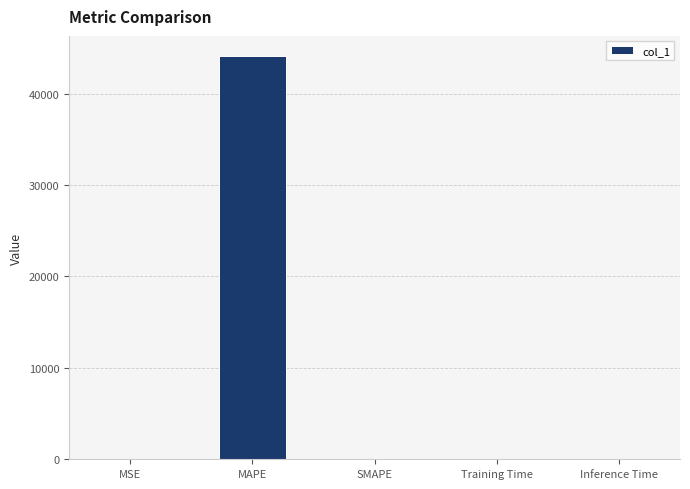

What is the maximum value shown in the chart?

44121.1